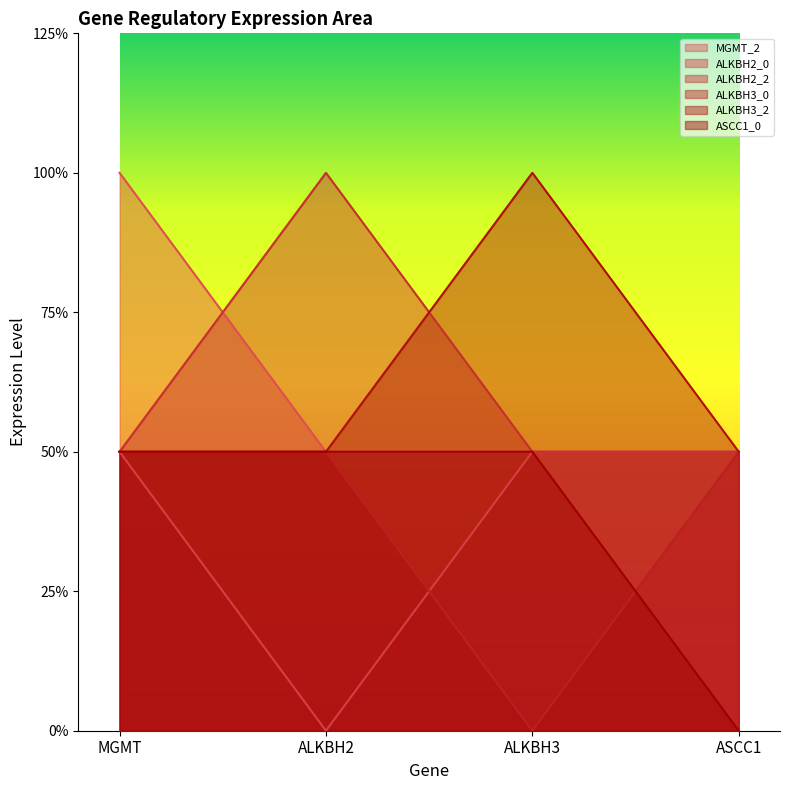

Does the chart display data point markers on the line(s)?

No